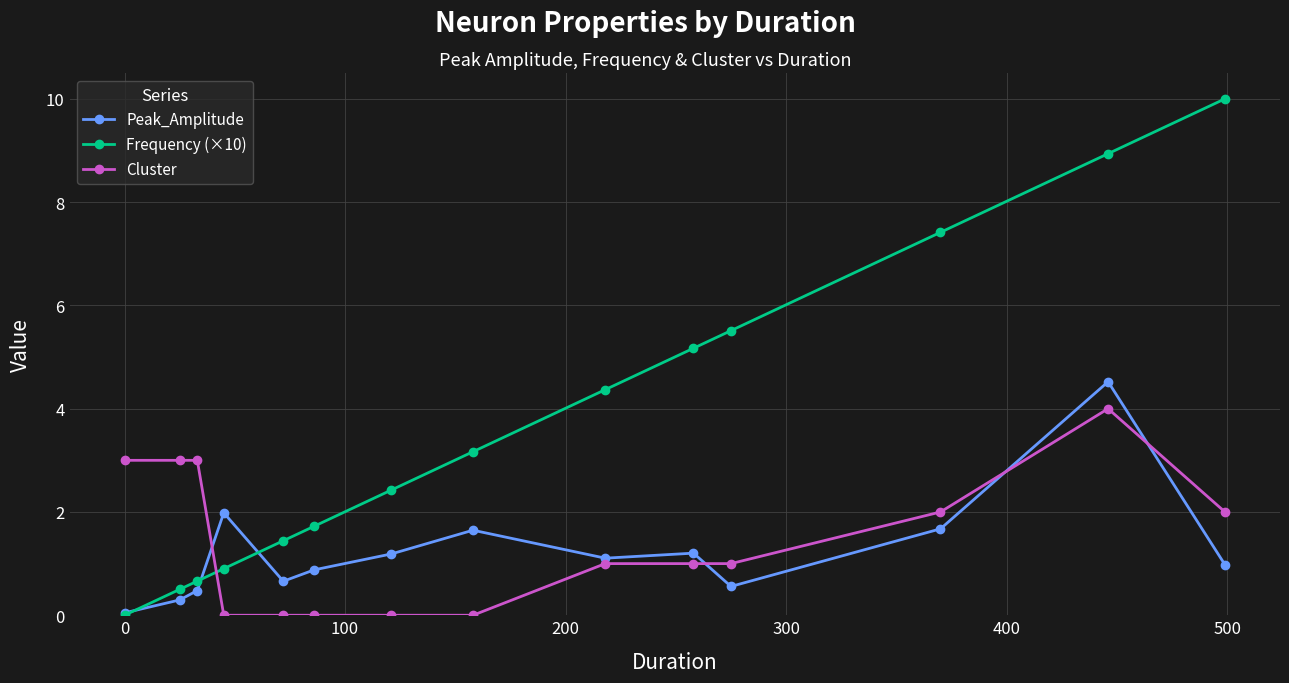

Rank the series by their maximum value, from highest to lowest.

Frequency (×10), Peak_Amplitude, Cluster